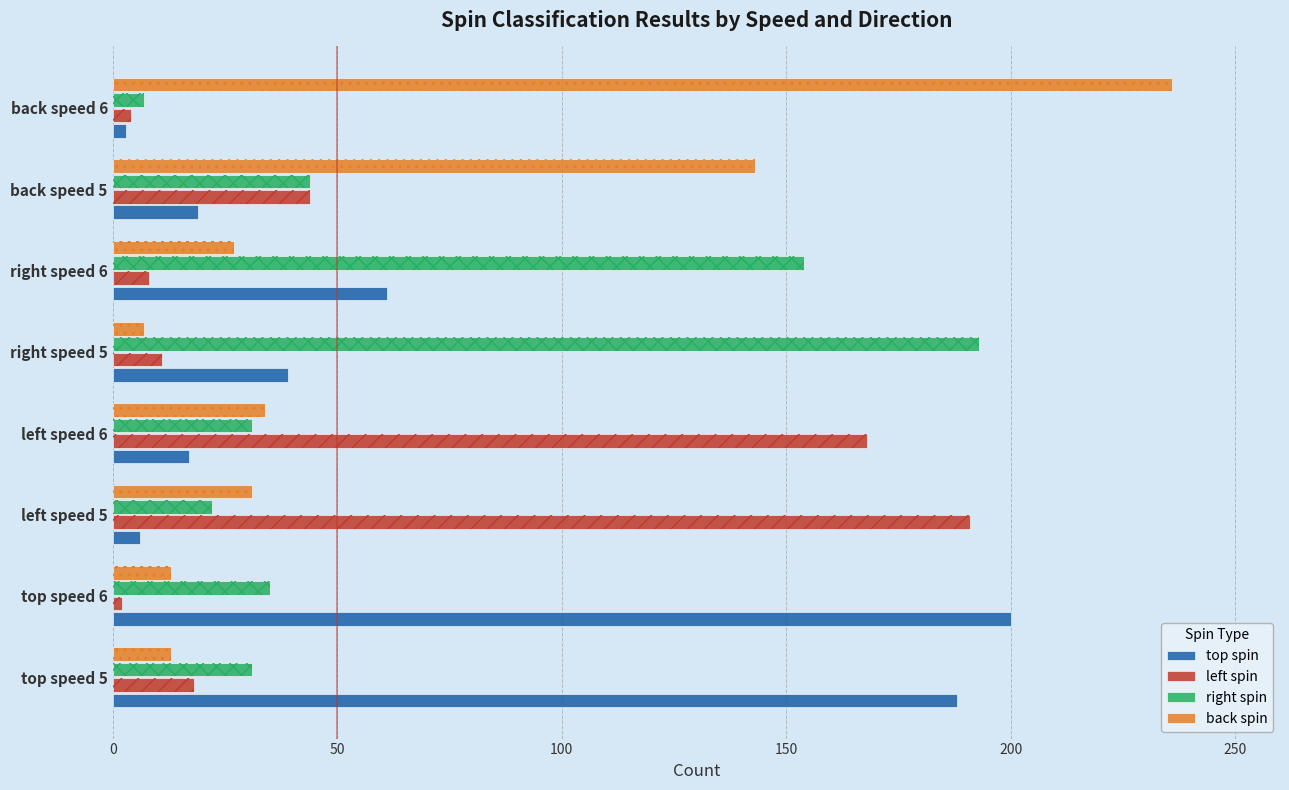

What are all the series names shown in the legend?

top spin, left spin, right spin, back spin